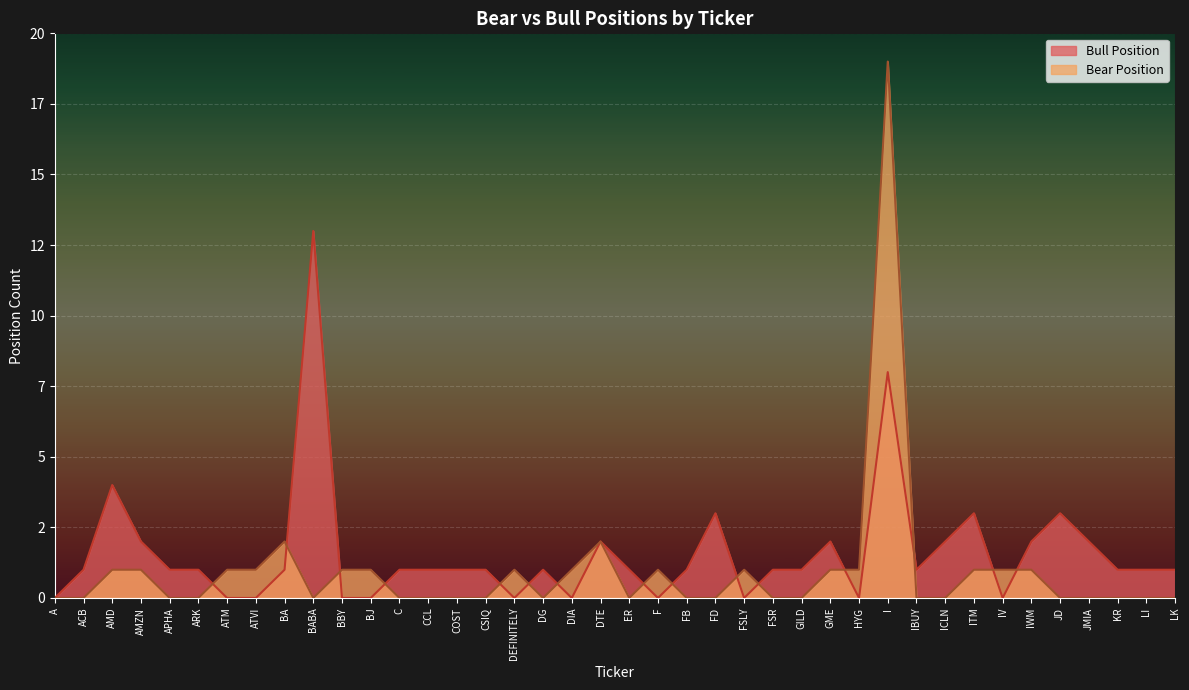

At which label does Bull Position first exceed 1?

AMD